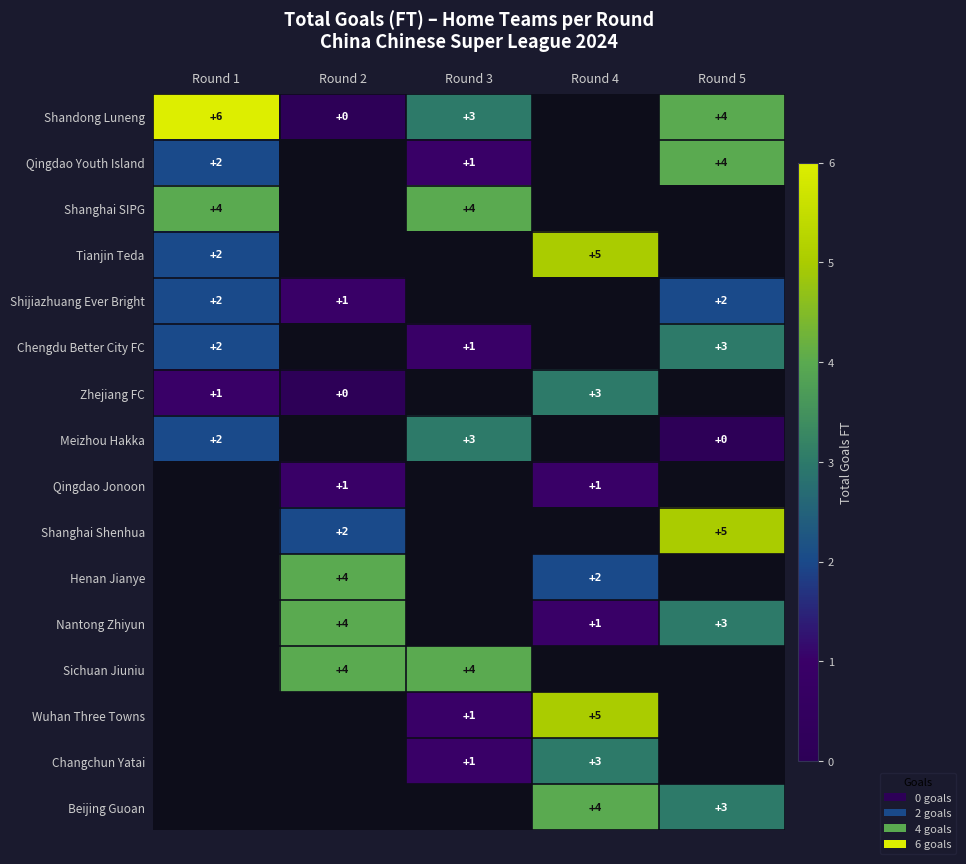

The Qingdao Youth Island series shows 4 at Round 5. True or false?

True